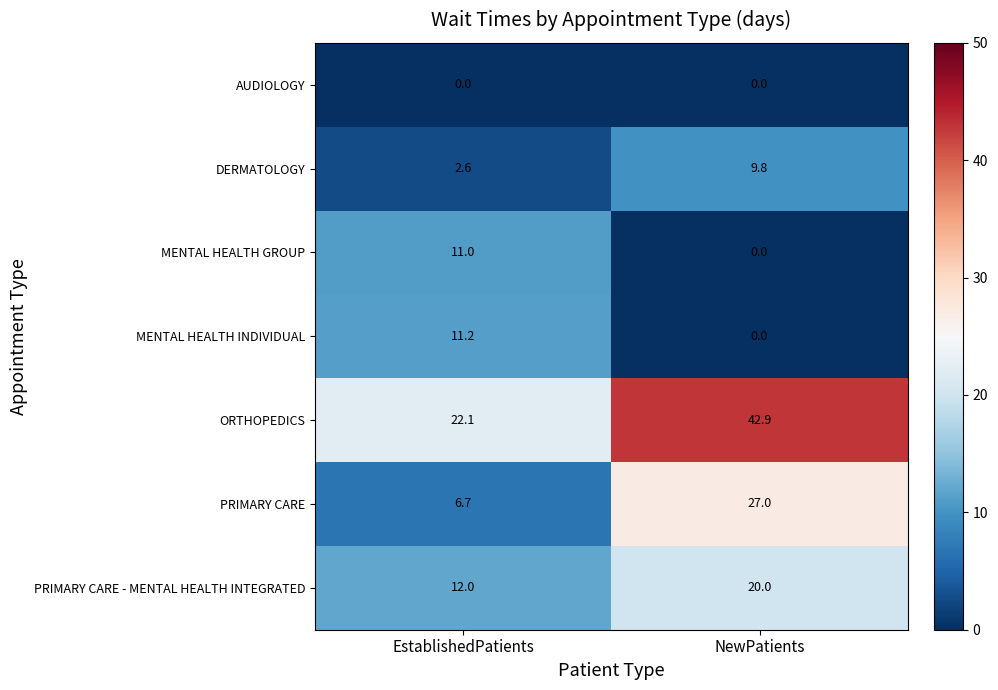

Is it true that MENTAL HEALTH INDIVIDUAL equals 3.7 at EstablishedPatients?

False